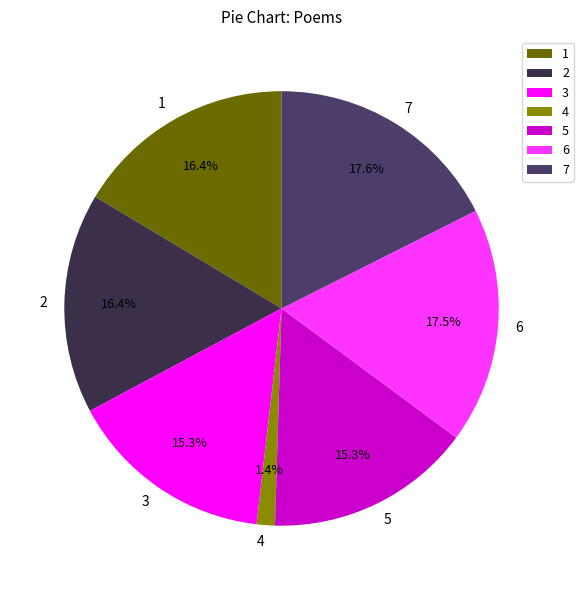

Does any single category account for the majority?

No